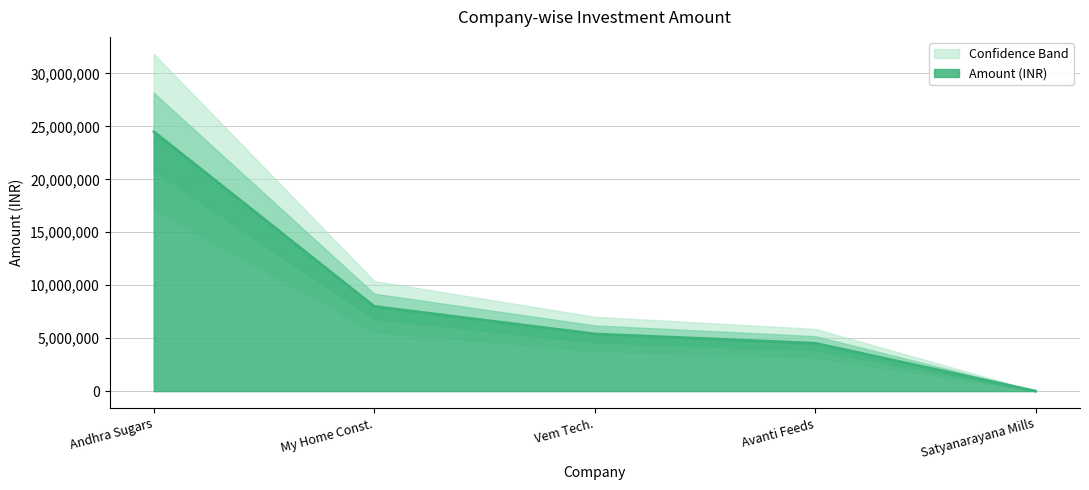

What is the change in value from Andhra Sugars to Avanti Feeds?

-19986000.0